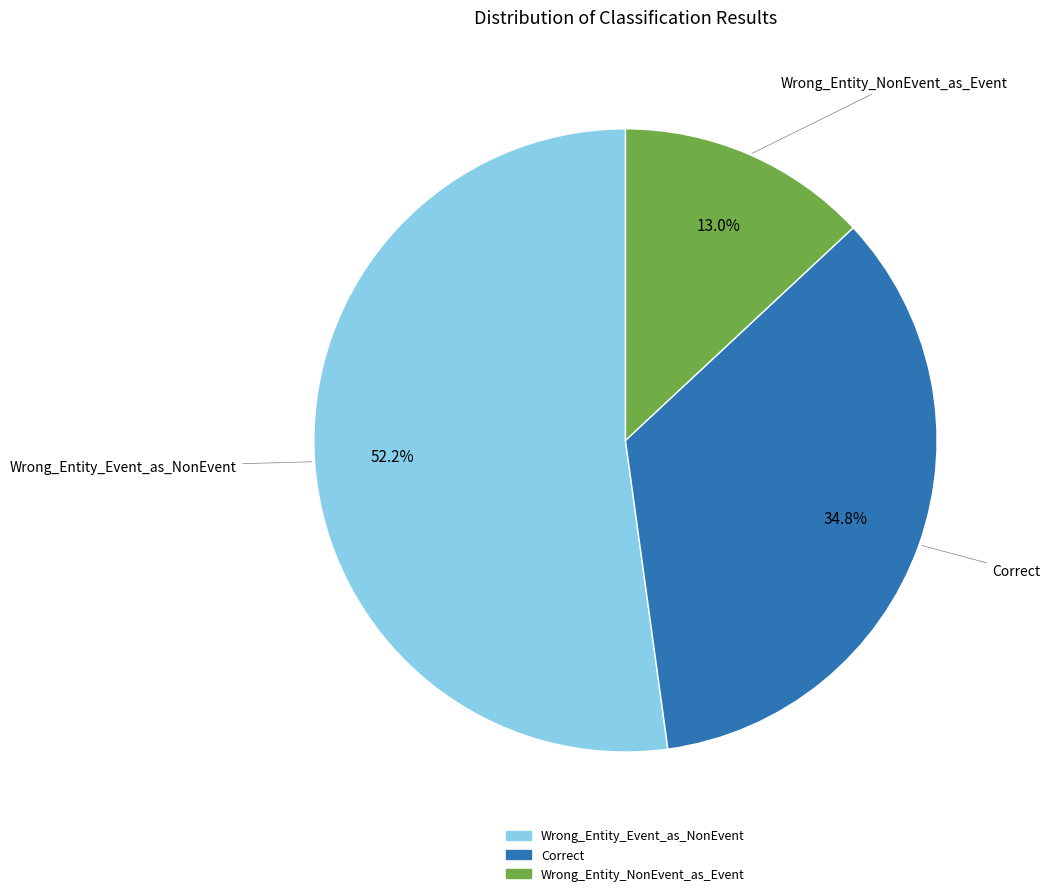

Approximately how many times larger is the value at Wrong_Entity_NonEvent_as_Event compared to Correct?

0.4